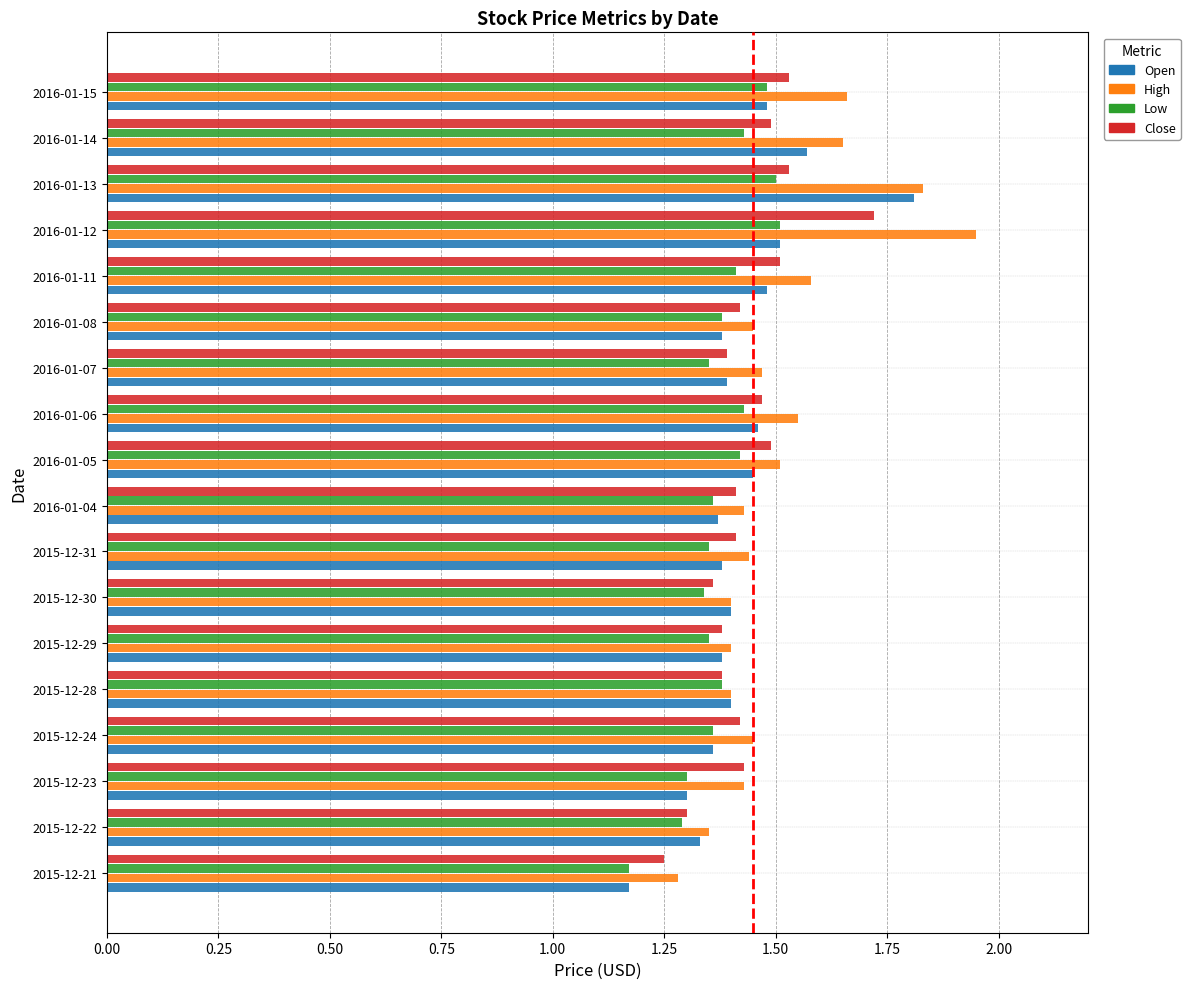

At how many categories does at least one series exceed 1?

18